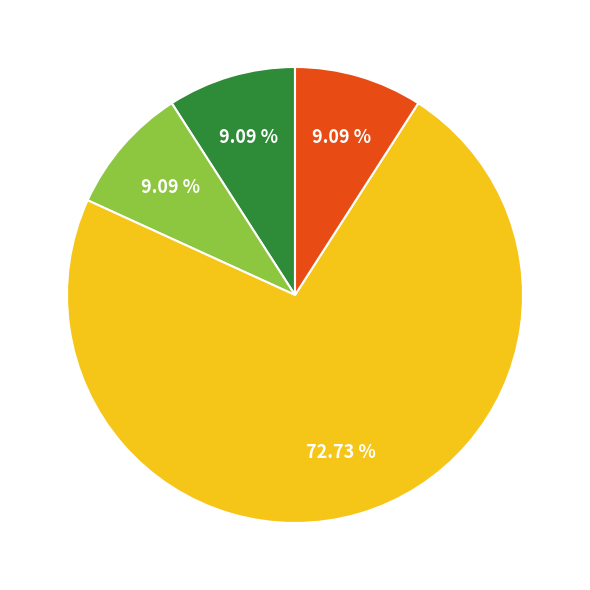

Is there any slice that represents more than half of the pie?

Yes